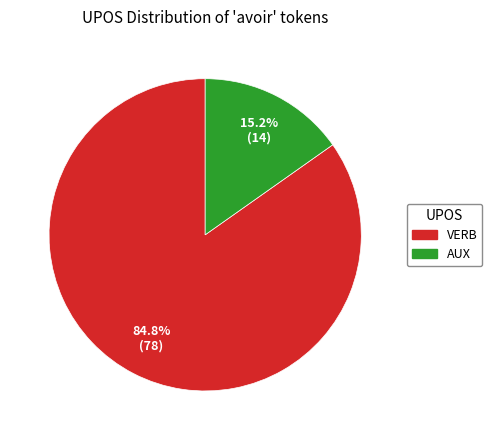

Which has a higher value, AUX or VERB?

VERB